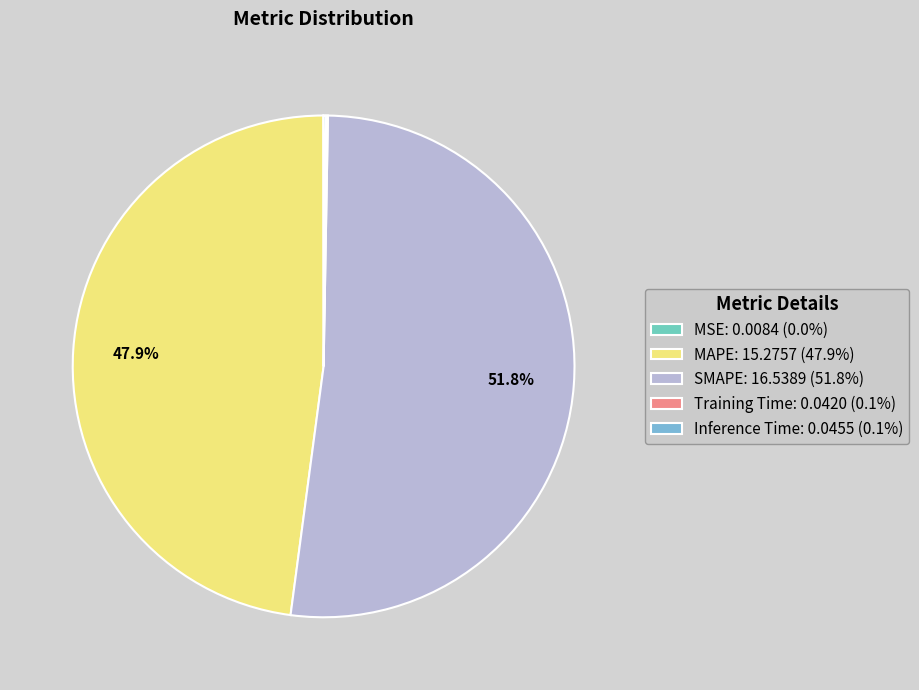

Which category has the smallest portion of the pie?

MSE